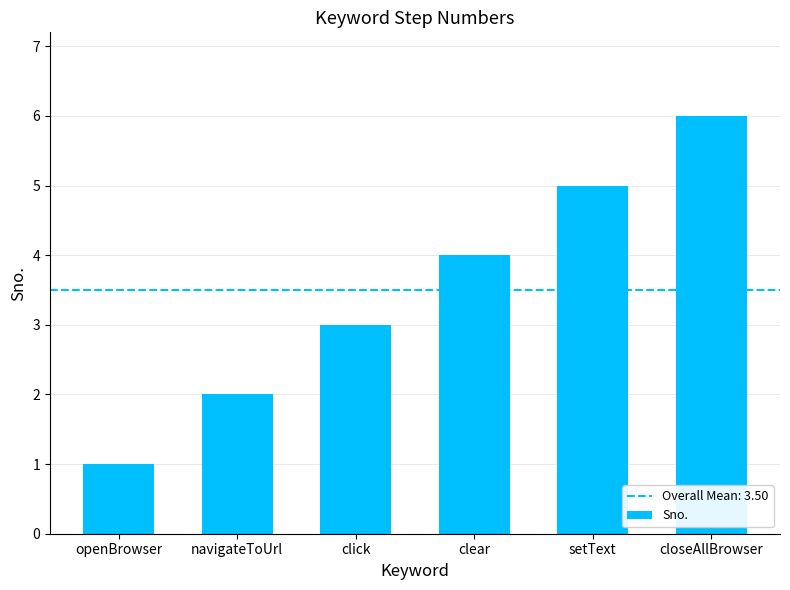

Reading right to left, list all the values displayed in this chart.

closeAllBrowser=6	setText=5	clear=4	click=3	navigateToUrl=2	openBrowser=1